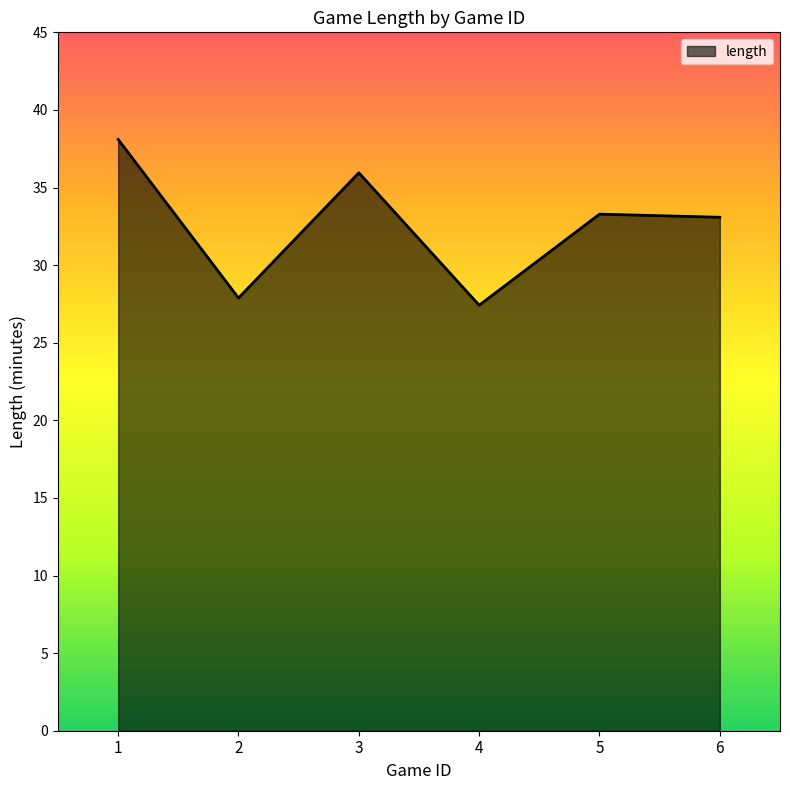

What is the minimum value shown in the chart?

27.4